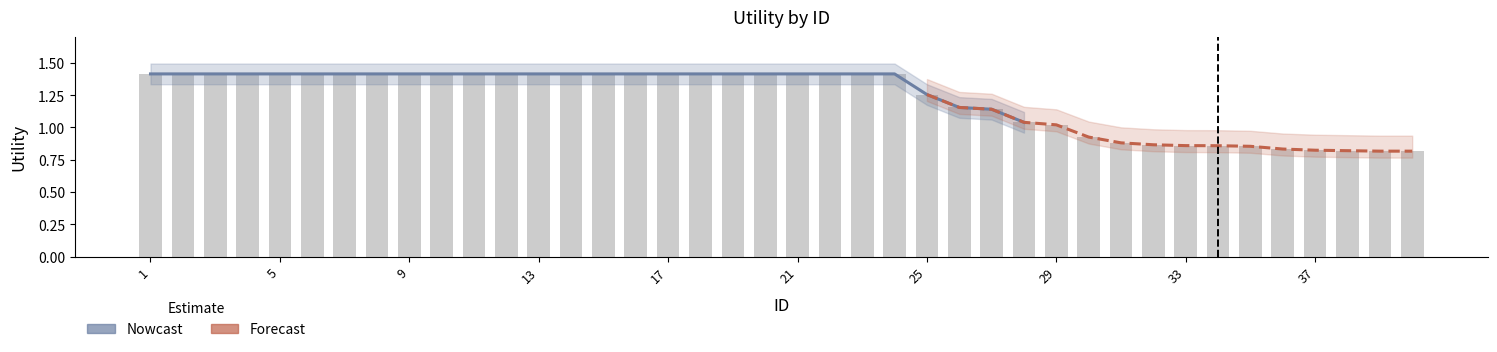

The chart shows a value of 0.9 at 33. True or false?

True